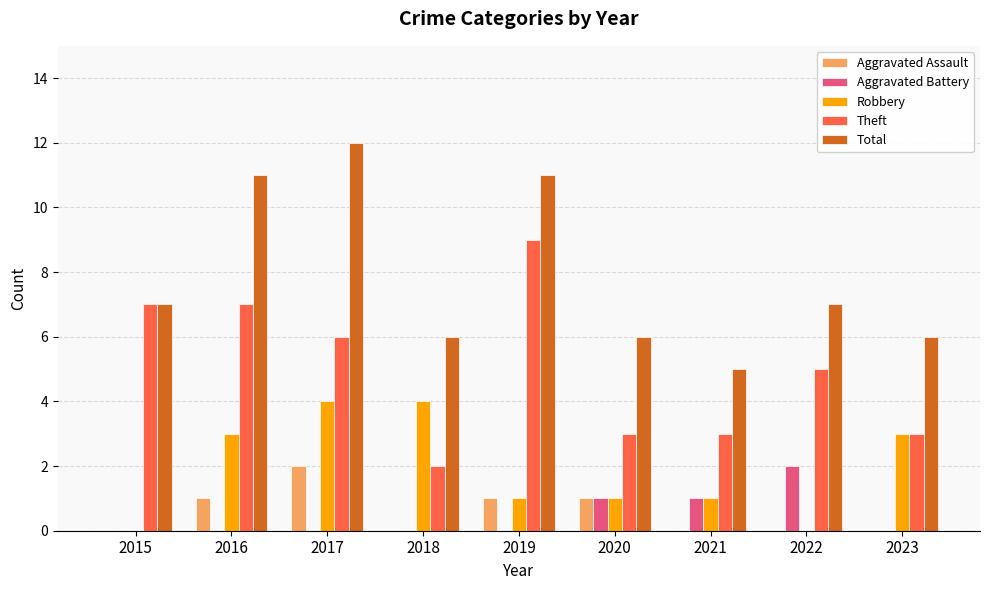

Reading left to right, list all the values displayed in this chart.

Aggravated Assault: 0	1	2	0	1	1	0	0	0
Aggravated Battery: 0	0	0	0	0	1	1	2	0
Robbery: 0	3	4	4	1	1	1	0	3
Theft: 7	7	6	2	9	3	3	5	3
Total: 7	11	12	6	11	6	5	7	6